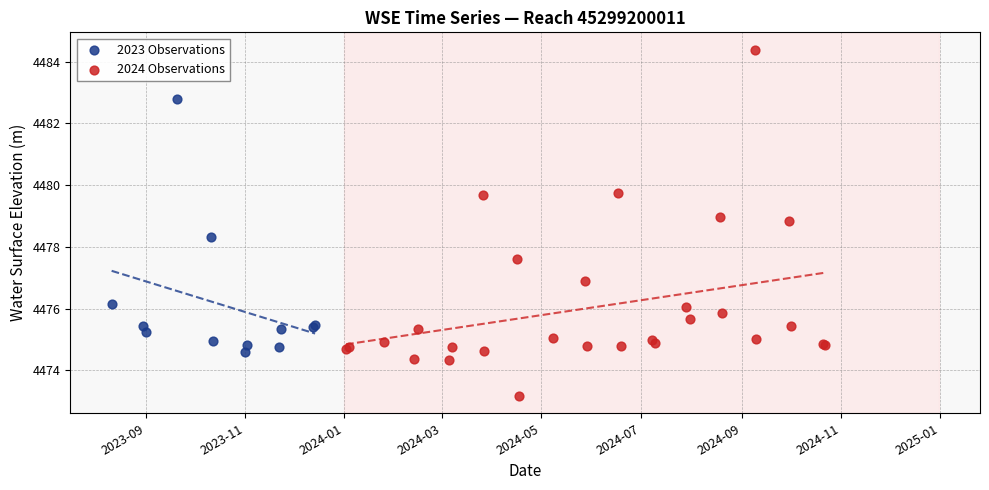

Which series reaches the minimum Y coordinate?

2024 Observations